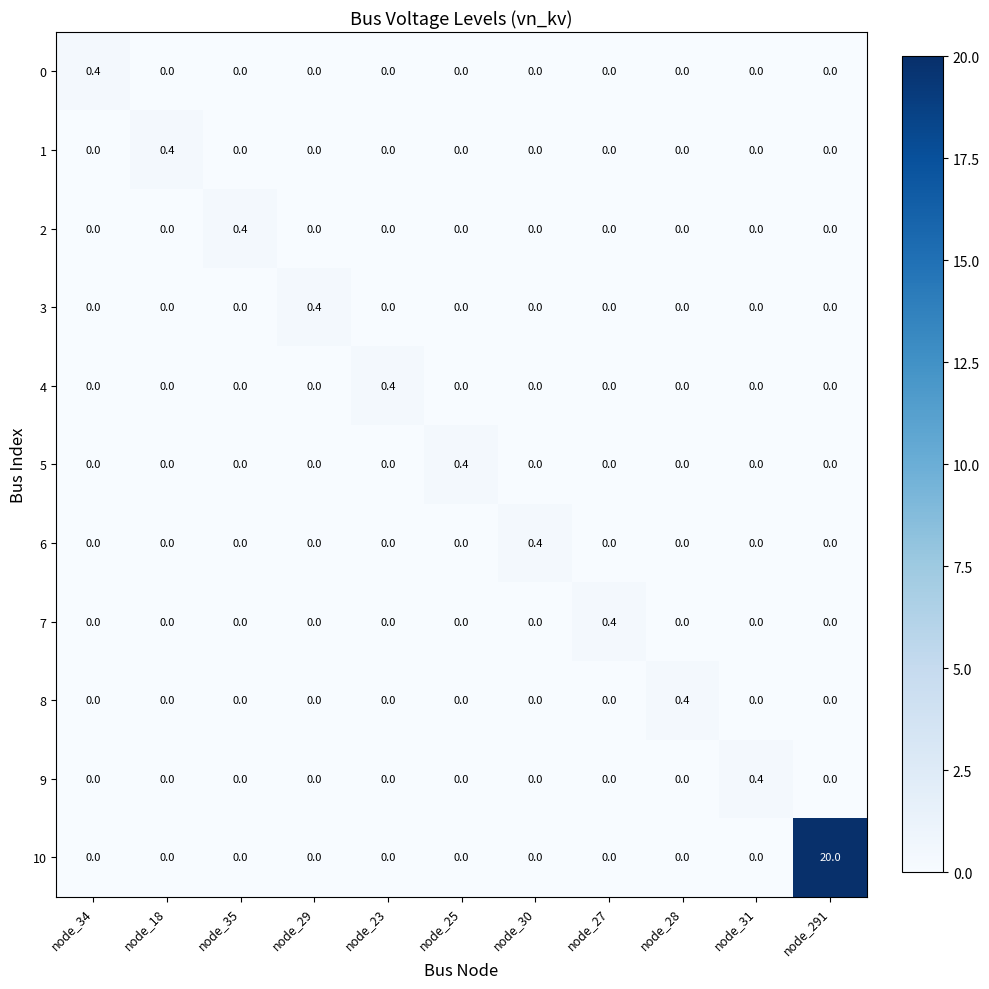

What is the sum of all 6 values?

0.4